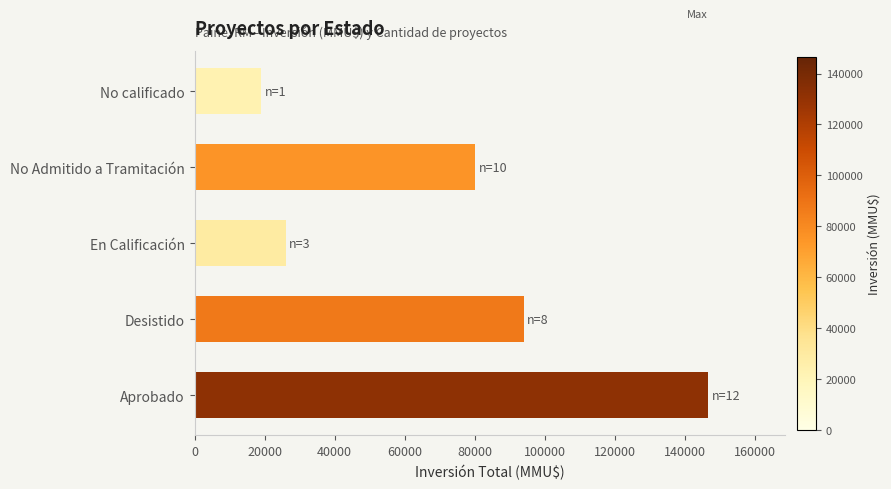

Reading bottom to top, what are all the values shown in this chart?

Aprobado=146617	Desistido=93956	En Calificación=26029	No Admitido a Tramitación=80079	No calificado=19000